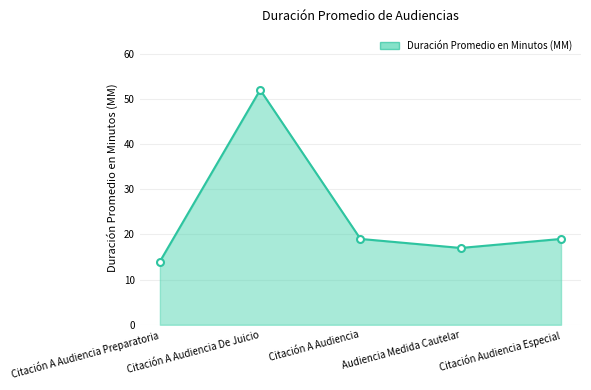

Count the number of data series in this chart.

1